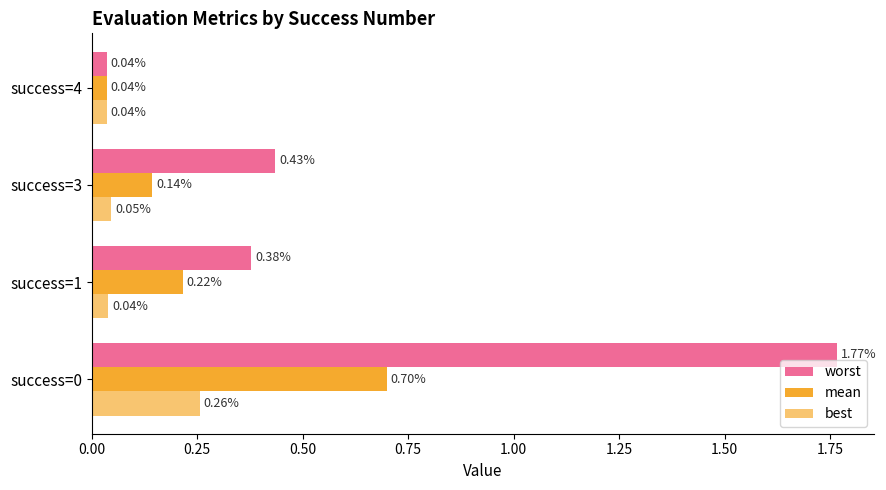

How many series are shown in this chart?

3